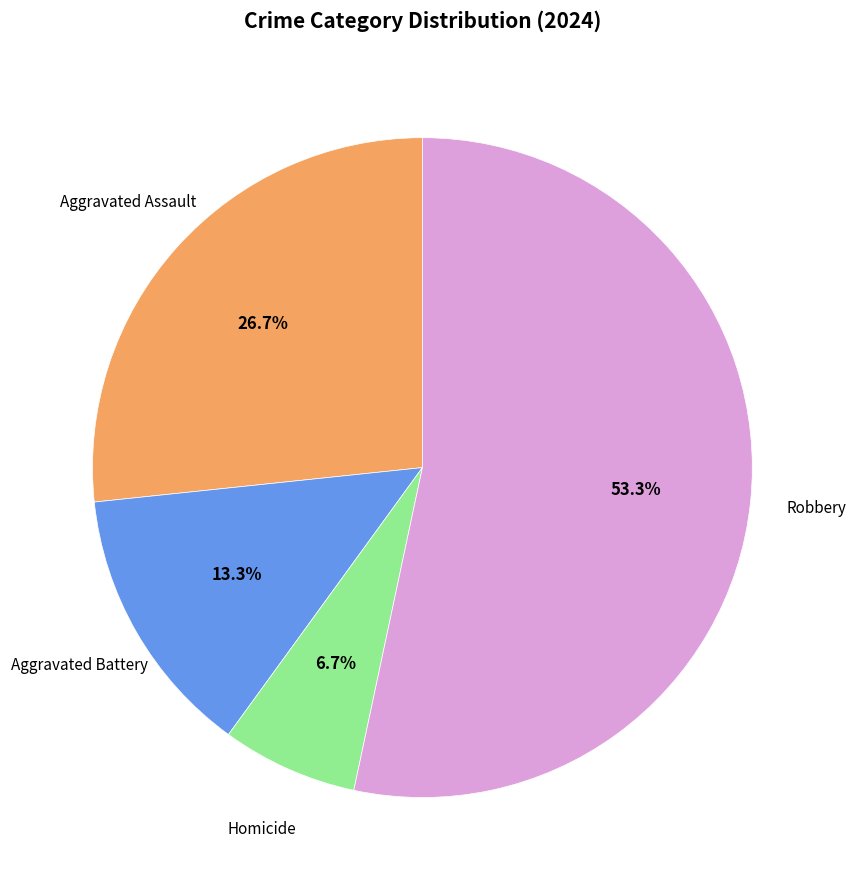

How many segments does this pie chart have?

4